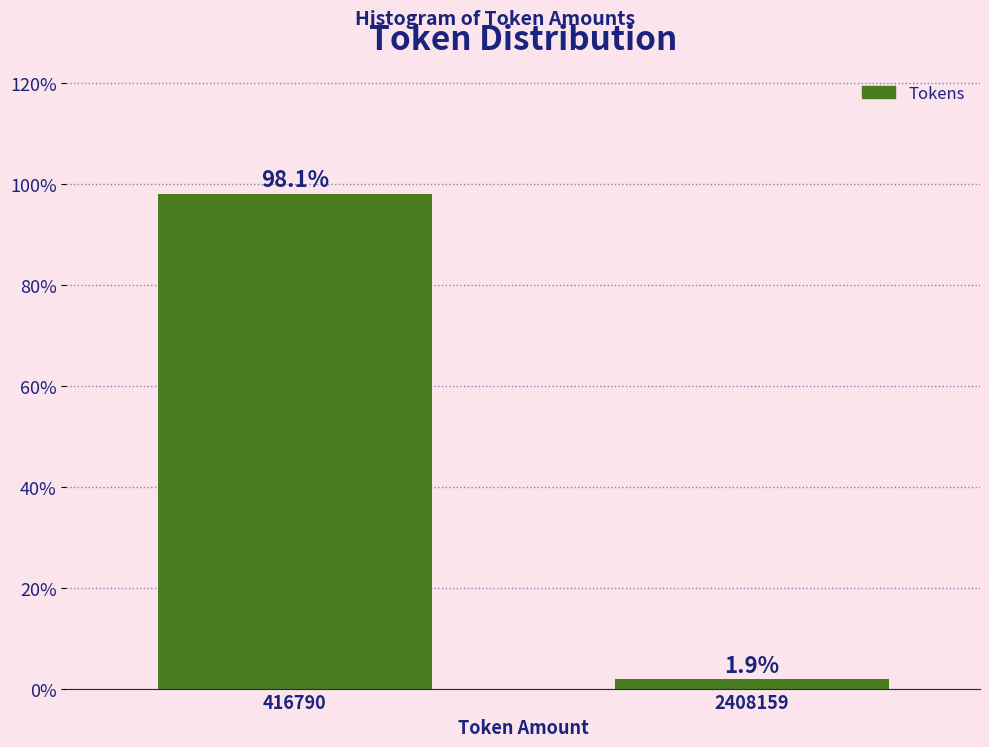

Reading left to right, extract all data points from this chart.

416790=98.1	2408159=1.9